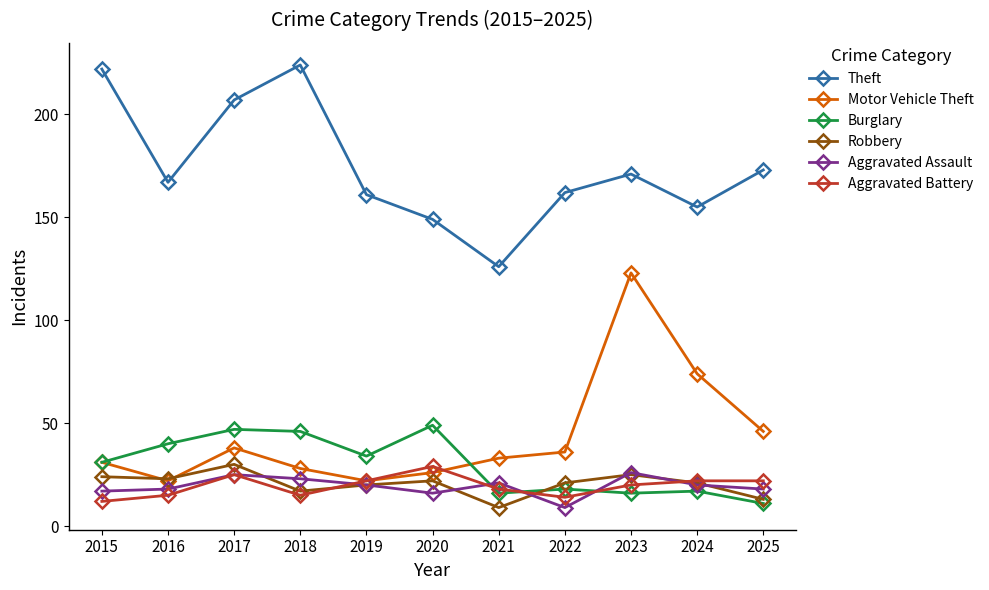

The Aggravated Battery series shows 31 at 2019. True or false?

False